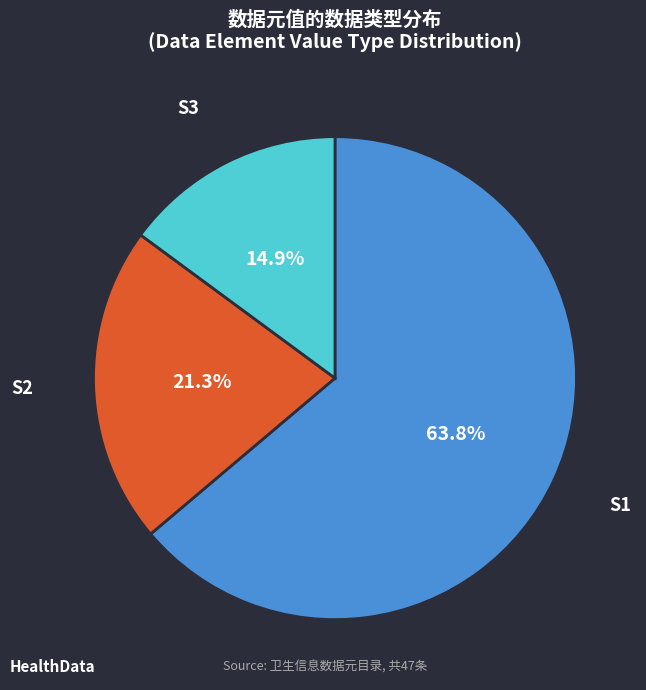

Does any single category account for the majority?

Yes